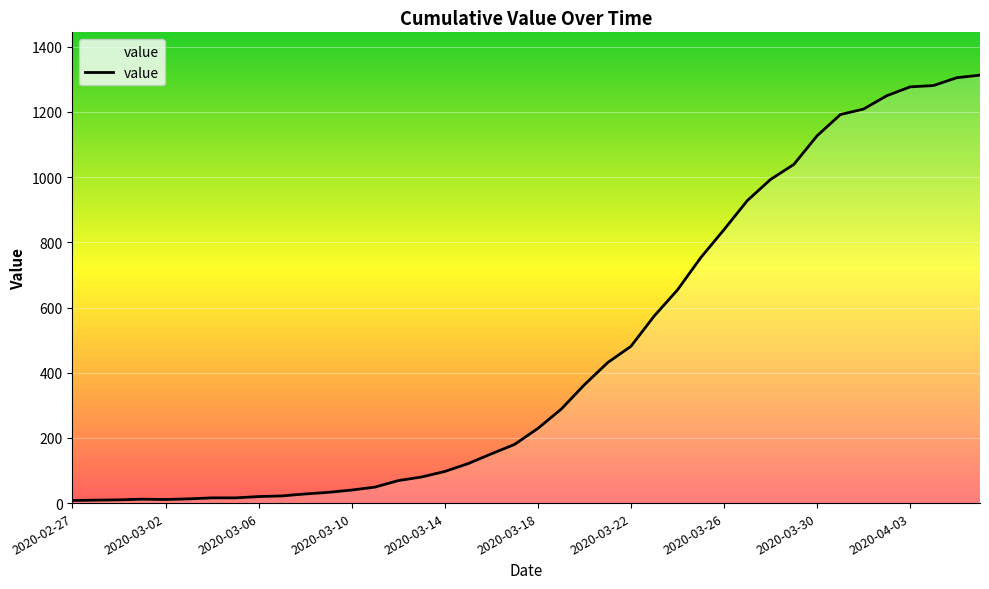

What is the difference between the maximum and minimum values?

1305